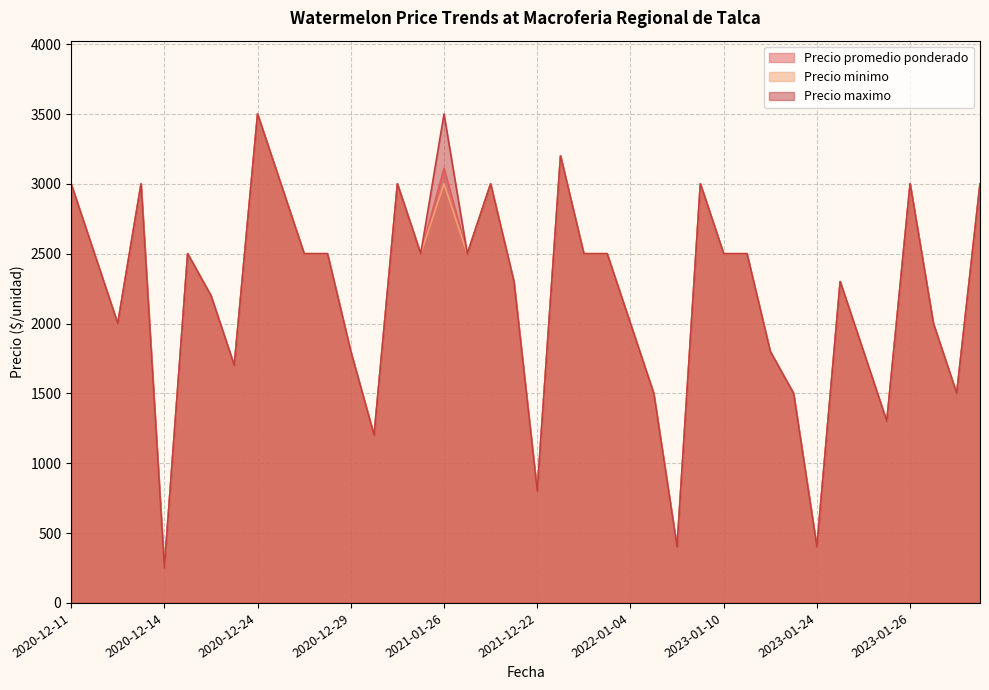

What is the minimum value shown in the chart?

250